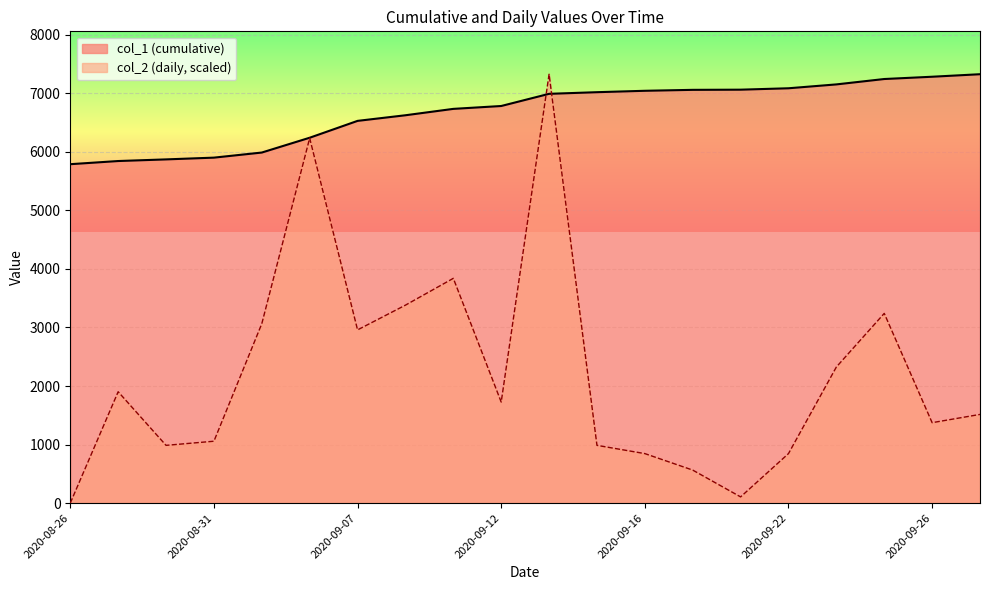

Reading left to right, list all the values displayed in this chart.

col_1 (cumulative): 2020-08-26=5789.0	2020-08-27=5843.0	2020-08-28=5871.0	2020-08-31=5901.0	2020-09-01=5988.0	2020-09-03=6241.0	2020-09-07=6529.0	2020-09-08=6625.0	2020-09-11=6734.0	2020-09-12=6783.0	2020-09-14=6991.0	2020-09-15=7019.0	2020-09-16=7043.0	2020-09-20=7059.0	2020-09-21=7062.0	2020-09-22=7086.0	2020-09-23=7152.0	2020-09-25=7244.0	2020-09-26=7283.0	2020-09-28=7326.0
col_2 (daily): 2020-08-26=0.0	2020-08-27=1901.9	2020-08-28=986.2	2020-08-31=1056.6	2020-09-01=3064.2	2020-09-03=6234.1	2020-09-07=2958.6	2020-09-08=3381.2	2020-09-11=3839.1	2020-09-12=1725.8	2020-09-14=7326.0	2020-09-15=986.2	2020-09-16=845.3	2020-09-20=563.5	2020-09-21=105.7	2020-09-22=845.3	2020-09-23=2324.6	2020-09-25=3240.3	2020-09-26=1373.6	2020-09-28=1514.5